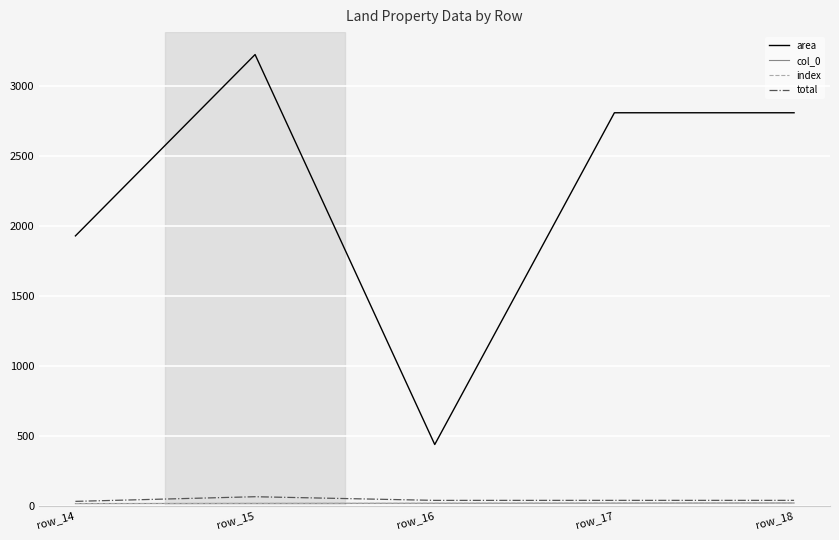

Is this an area chart (filled region under the line)?

No